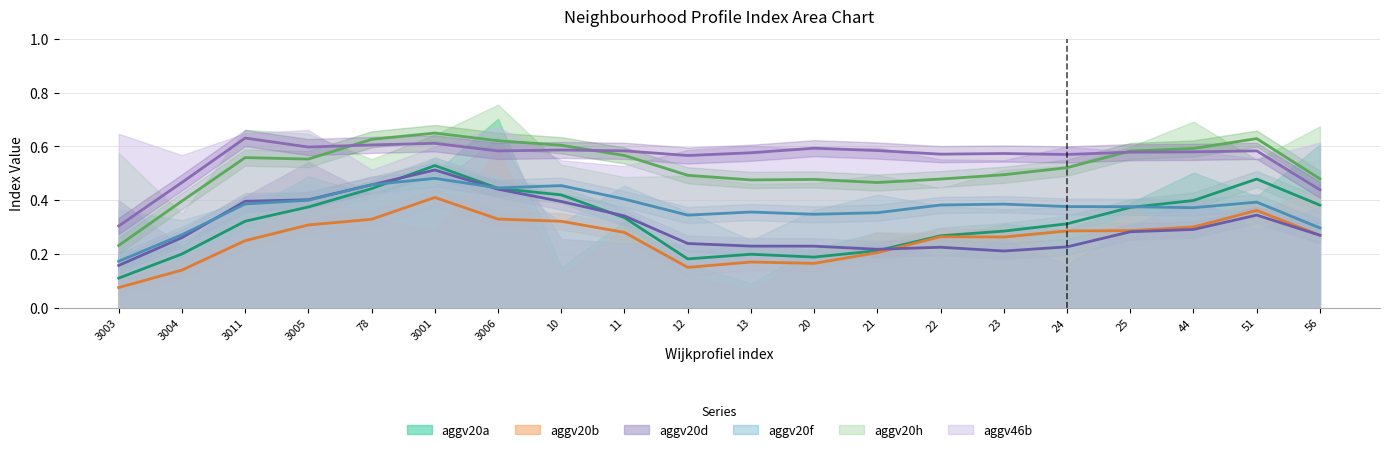

What is the label of the 16th point from the right?

78